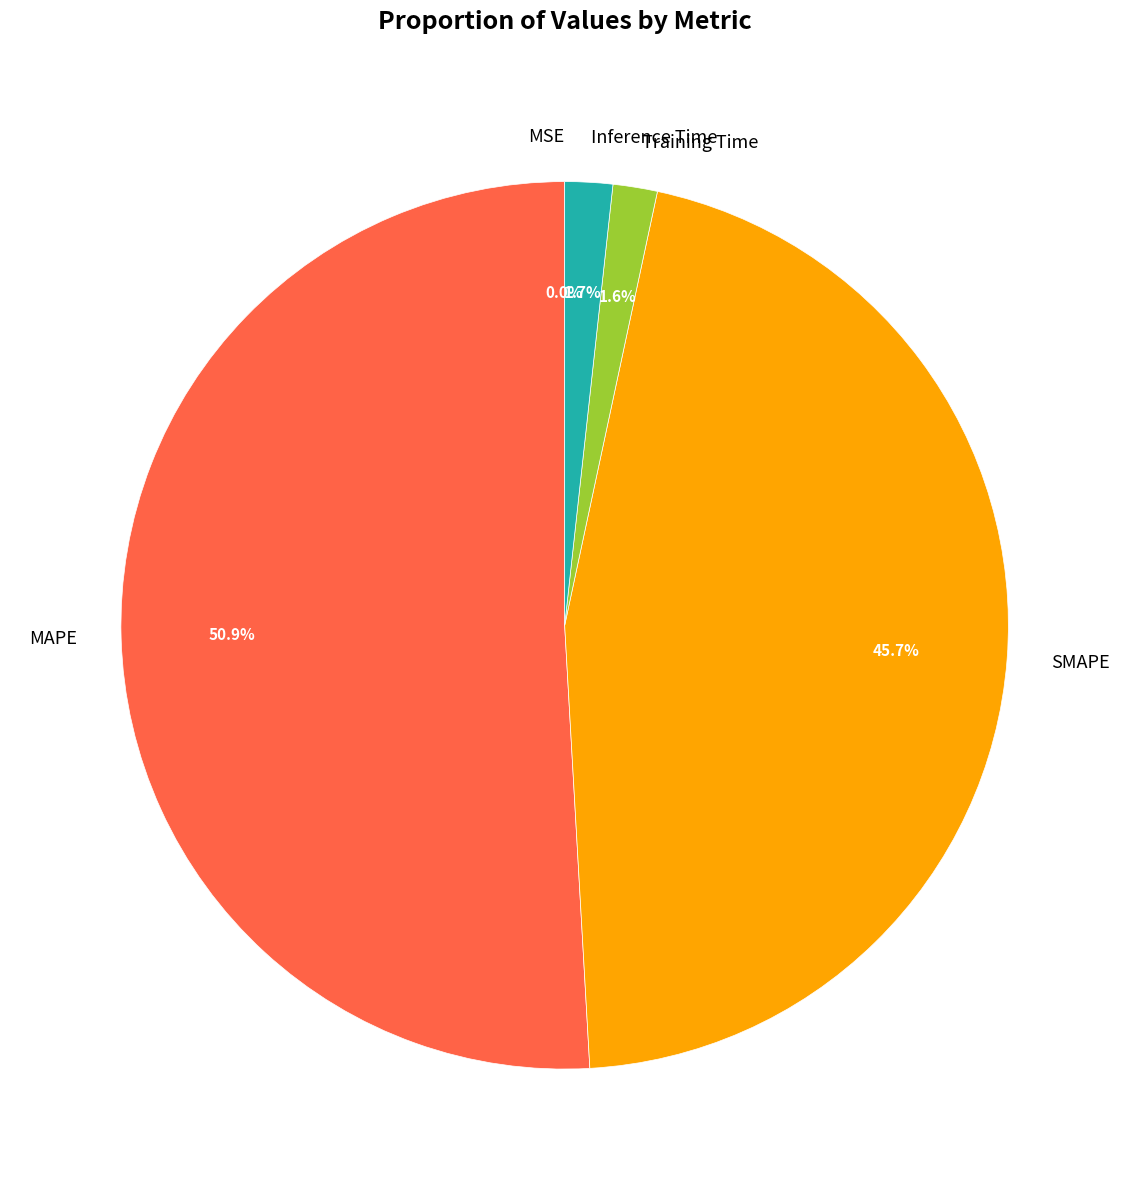

What percentage is the Inference Time slice, to the nearest percent?

2%